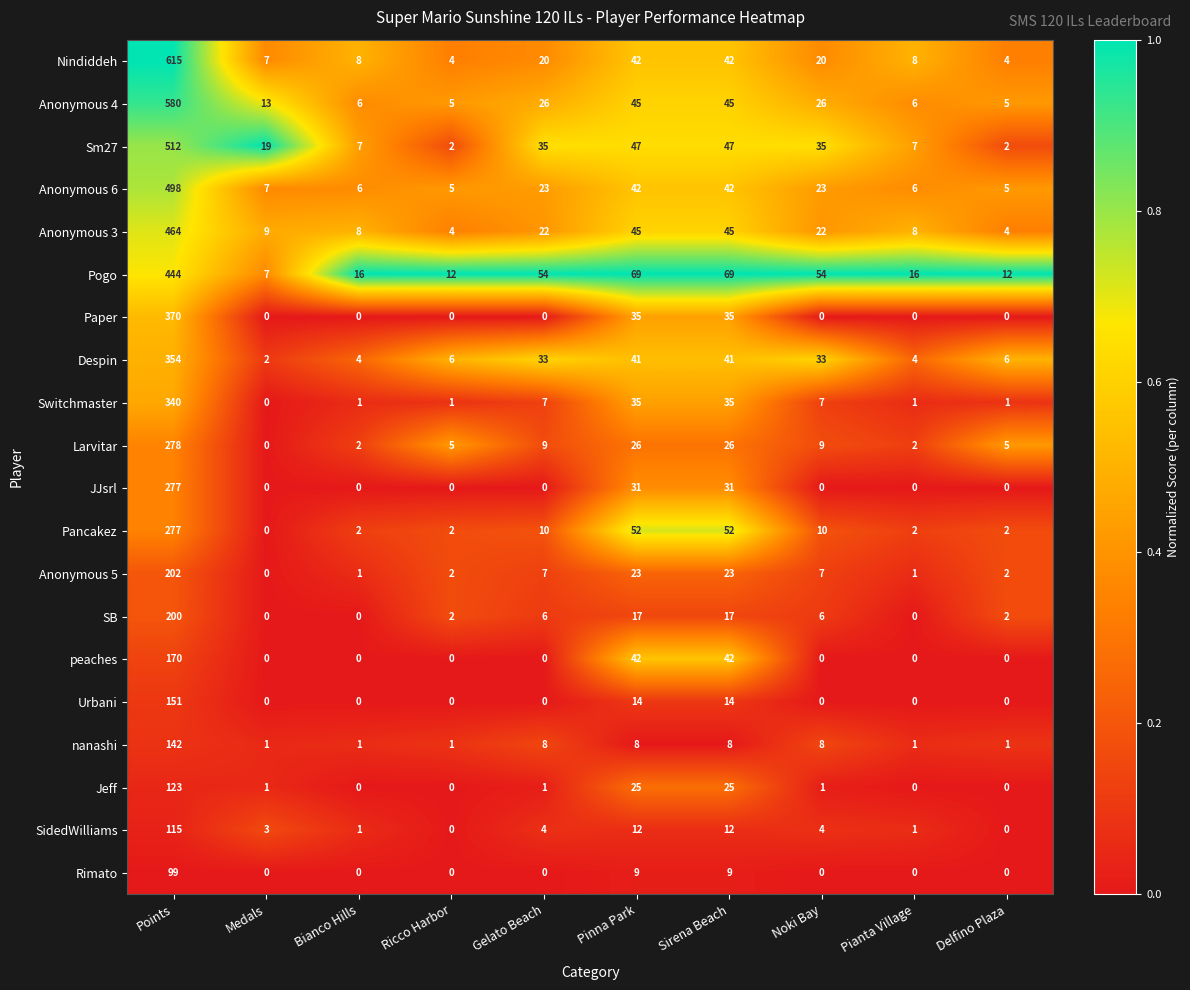

True or false: JJsrl has a value of 49 at Sirena Beach.

False